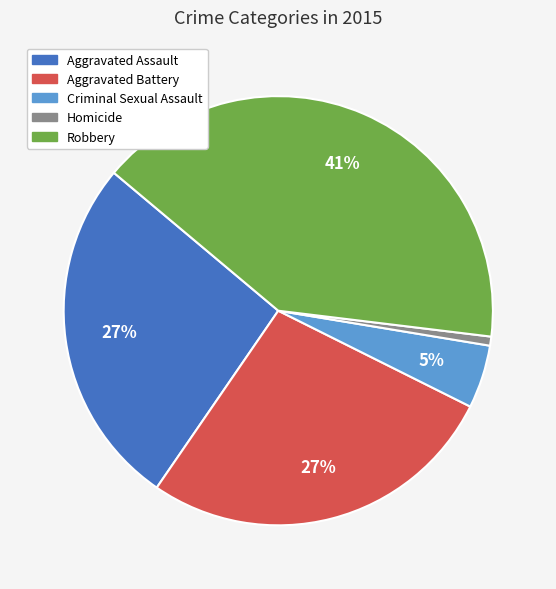

Do Robbery and Aggravated Battery together represent more than half of the pie?

Yes